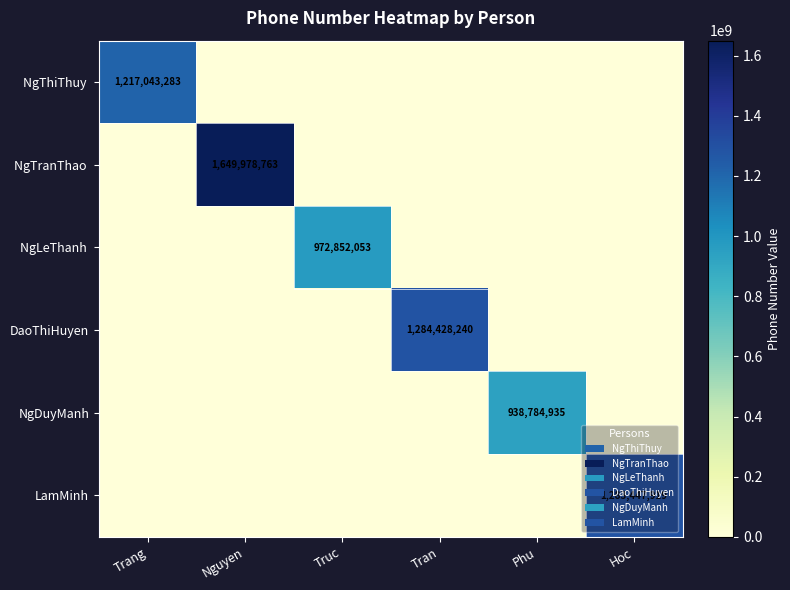

True or false: NgLeThanh has a value of 1455906502 at Truc.

False